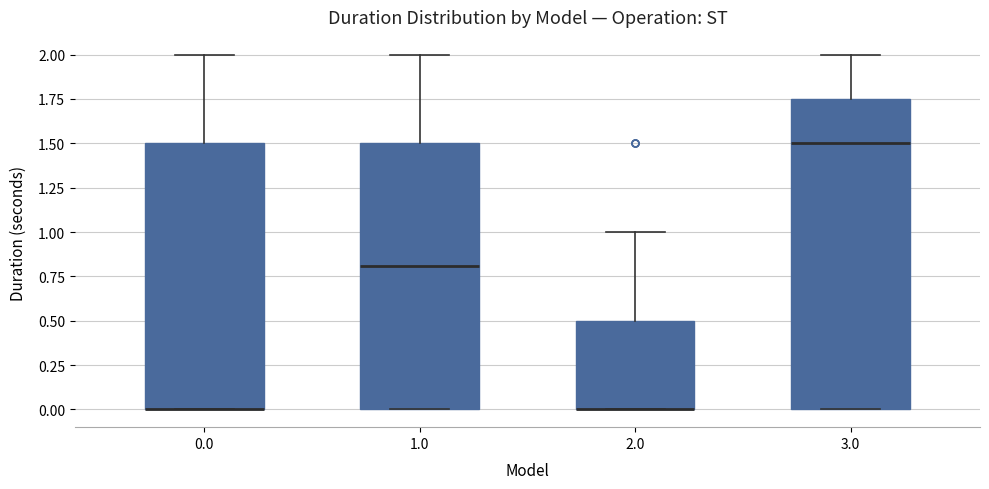

Where does the upper whisker of the box at x = 2.0 end on the y-axis? The values are not printed on the chart, so give them approximately, as read against the axis.

1.00